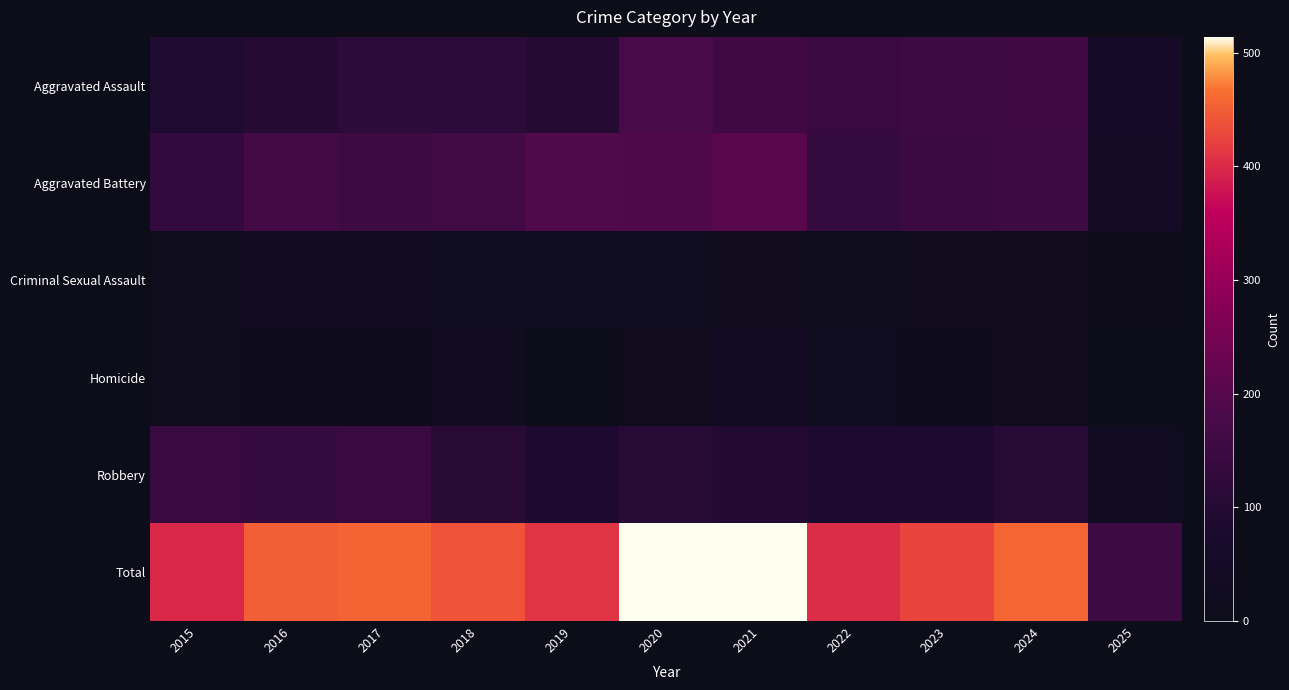

At how many categories does at least one series exceed 431?

6